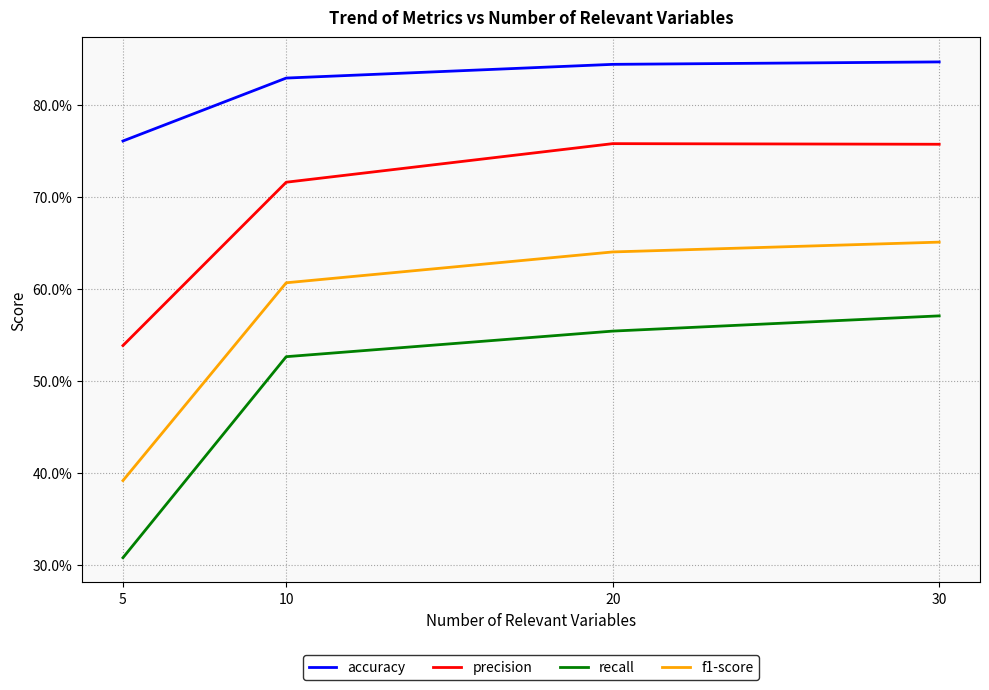

What are all the series names shown in the legend?

accuracy, precision, recall, f1-score